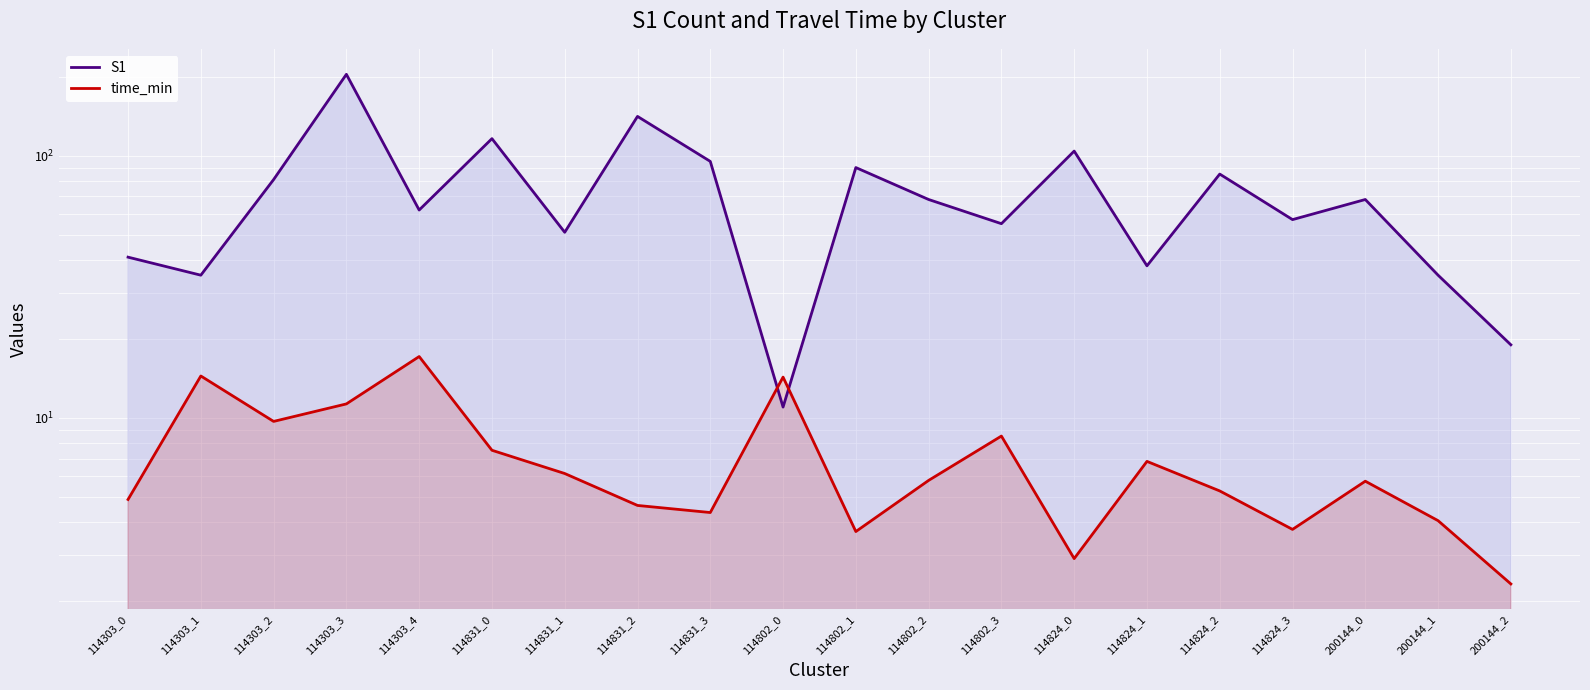

Reading left to right, extract all data points from this chart.

S1: 41.0	35.0	81.0	204.0	62.0	116.0	51.0	141.0	95.0	11.0	90.0	68.0	55.0	104.0	38.0	85.0	57.0	68.0	35.0	19.0
time_min: 4.9	14.4	9.7	11.3	17.1	7.5	6.1	4.6	4.4	14.3	3.7	5.8	8.5	2.9	6.8	5.3	3.8	5.7	4.1	2.3